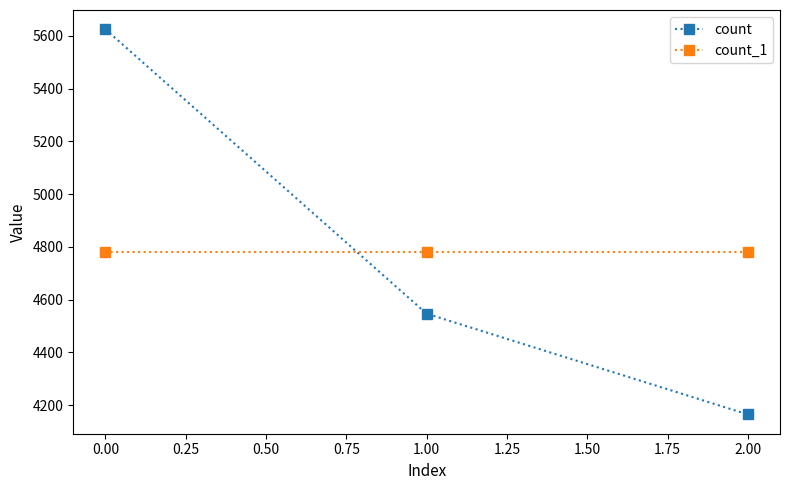

Reading left to right, list all the values displayed in this chart.

count: 0.00=5625	1.00=4547	2.00=4165
count_1: 0.00=4779	1.00=4779	2.00=4779